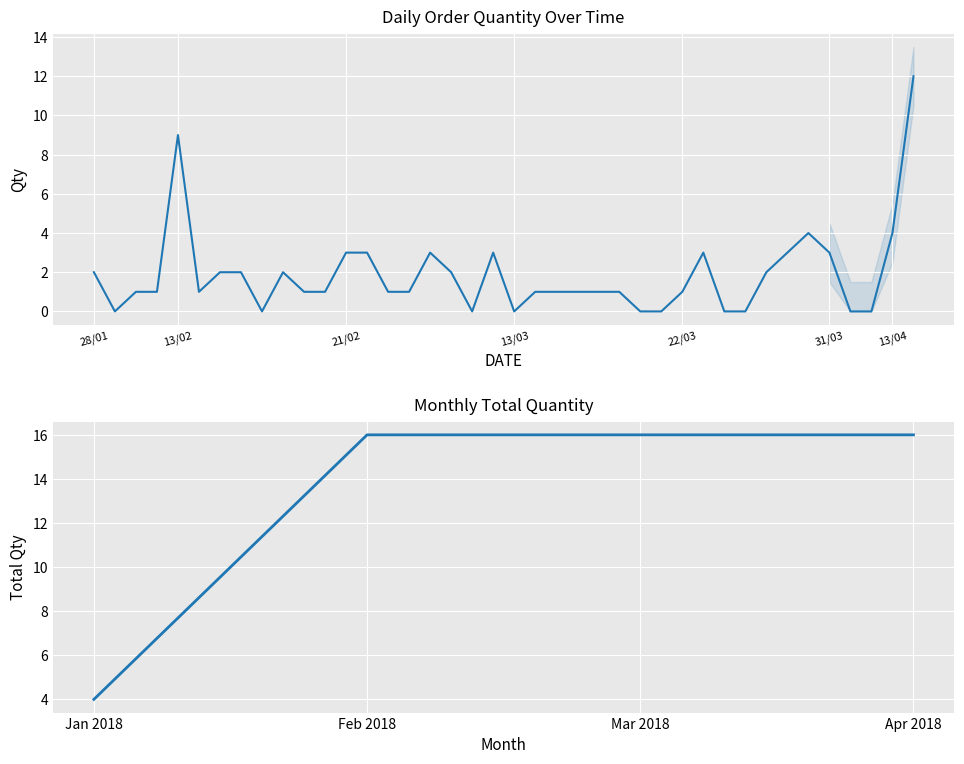

List the labels in order of value, largest first.

14/04/2018, 13/02/2018, 28/03/2018, 13/04/2018, 21/02/2018, 22/02/2018, 25/02/2018, 28/02/2018, 22/03/2018, 27/03/2018, 29/03/2018, 28/01/2018, 15/02/2018, 16/02/2018, 18/02/2018, 26/02/2018, 26/03/2018, 30/01/2018, 31/01/2018, 14/02/2018, 19/02/2018, 20/02/2018, 23/02/2018, 24/02/2018, 14/03/2018, 15/03/2018, 16/03/2018, 17/03/2018, 18/03/2018, 21/03/2018, 29/01/2018, 17/02/2018, 27/02/2018, 13/03/2018, 19/03/2018, 20/03/2018, 24/03/2018, 25/03/2018, 30/03/2018, 31/03/2018